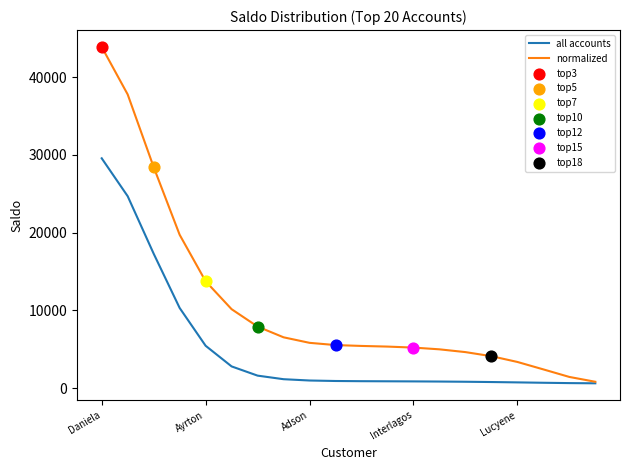

What is the greatest value displayed?

43883.0